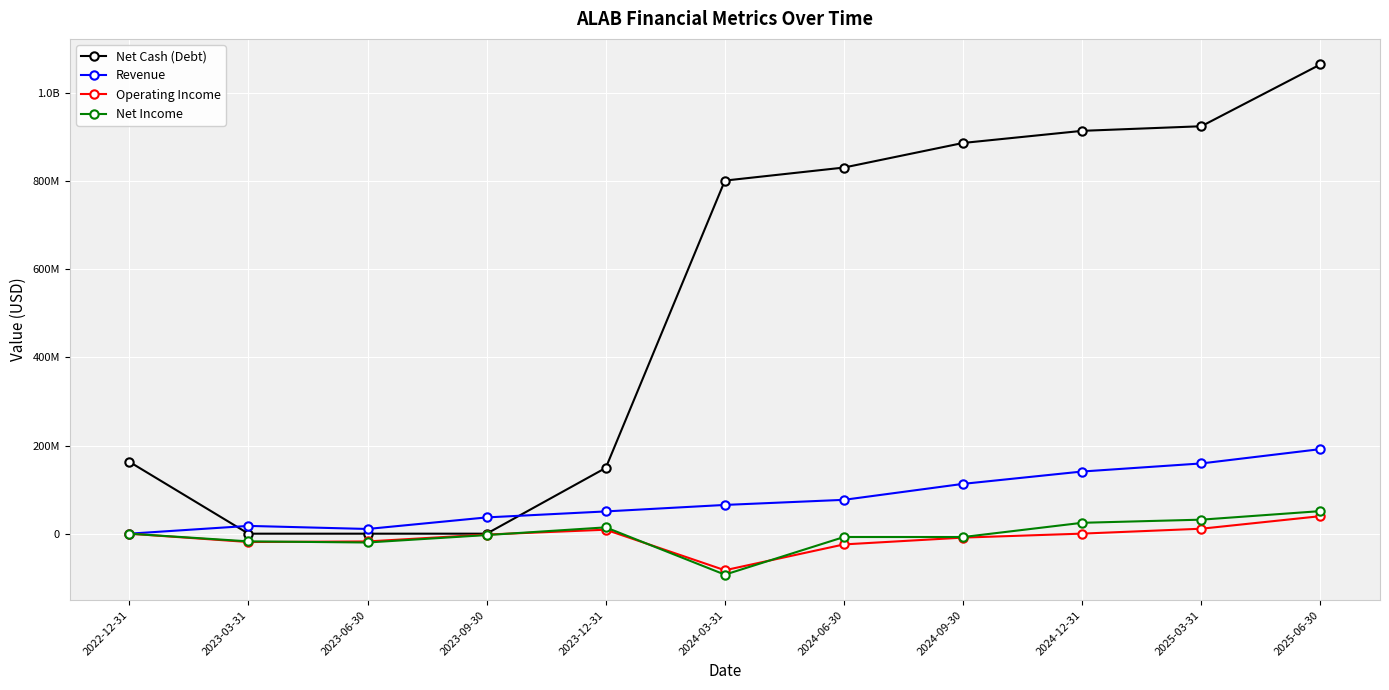

What are all the series names shown in the legend?

Net Cash (Debt), Revenue, Operating Income, Net Income